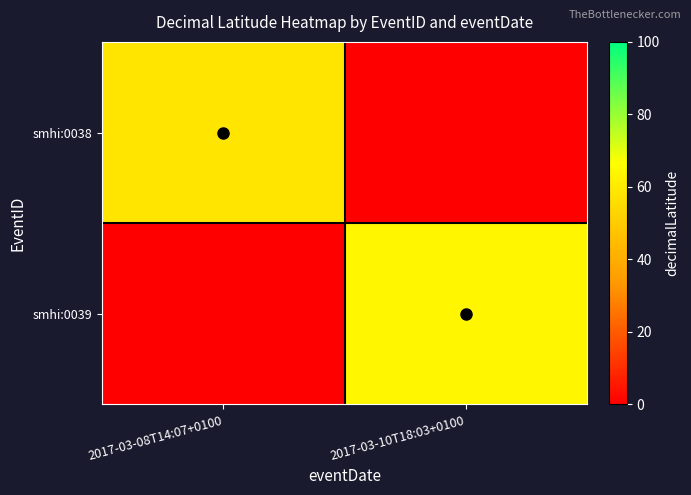

At which category is the sum across all series the highest?

2017-03-10T18:03+0100